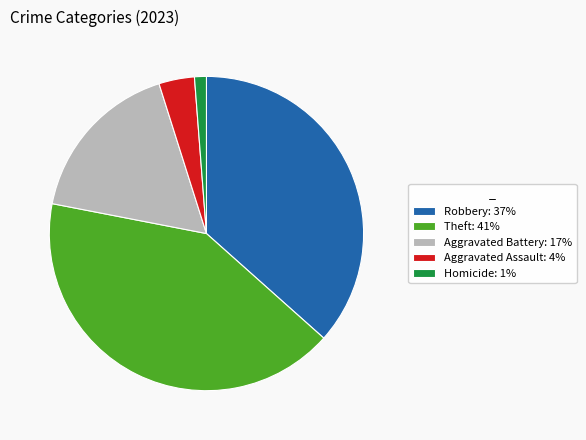

How many segments does this pie chart have?

5